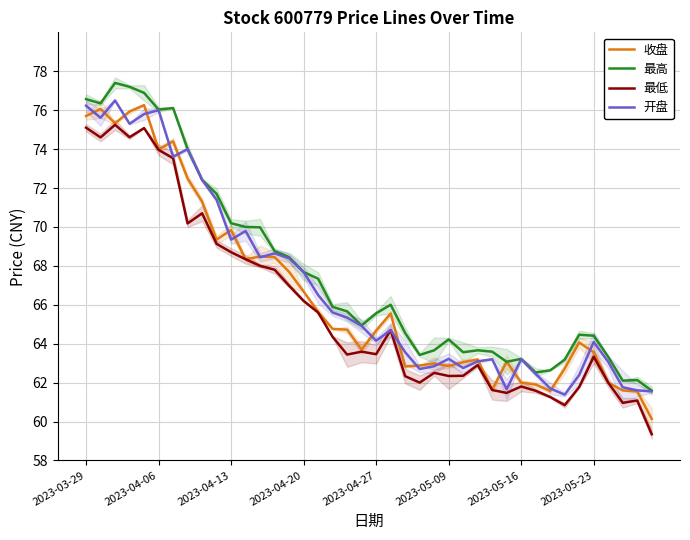

What is the minimum value for 最高?

61.6